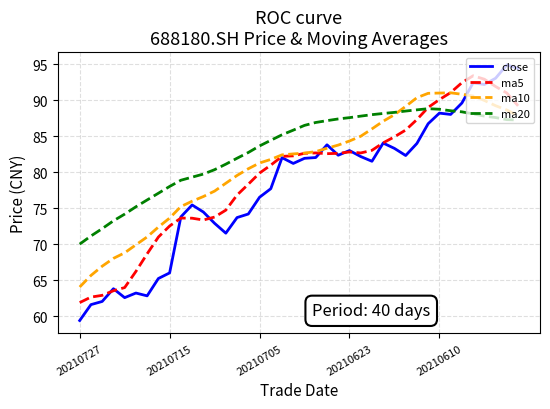

Which series ends up on top after the final intersection of close and ma10?

close